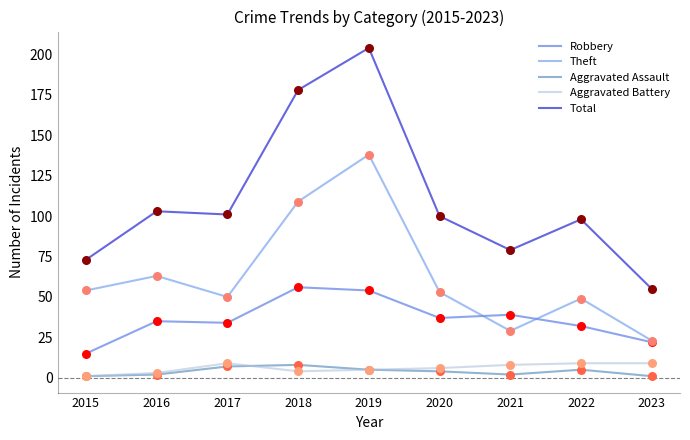

Which series has the largest total across all categories?

Total